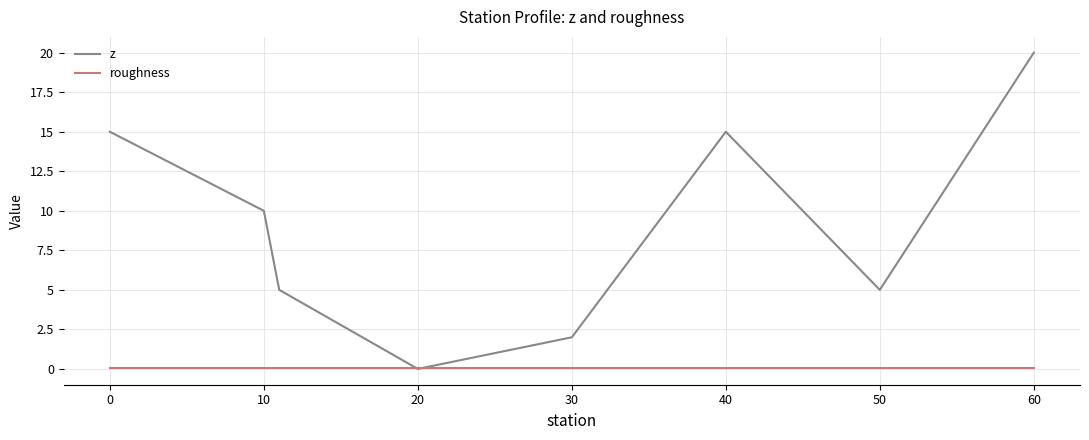

Rank the series by their maximum value, from lowest to highest.

roughness, z